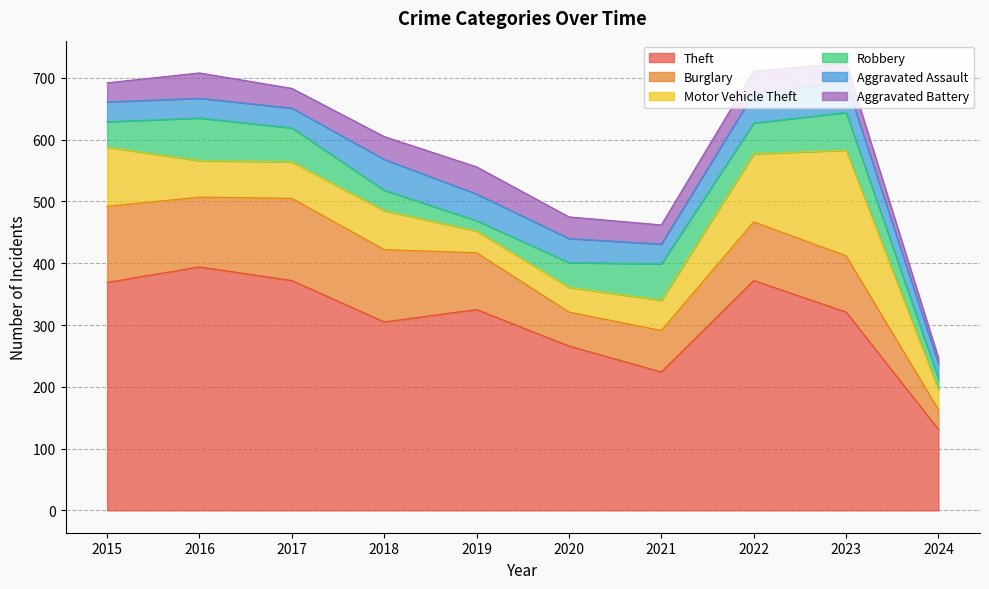

Reading left to right, what are all the values shown in this chart?

Theft: 369	394	372	305	325	266	224	372	321	131
Burglary: 123	113	133	117	92	55	67	95	91	32
Motor Vehicle Theft: 96	59	59	63	35	40	49	110	171	32
Robbery: 41	69	55	33	17	40	59	50	61	18
Aggravated Assault: 32	32	32	50	43	39	32	48	50	24
Aggravated Battery: 31	41	32	37	44	35	31	36	30	10